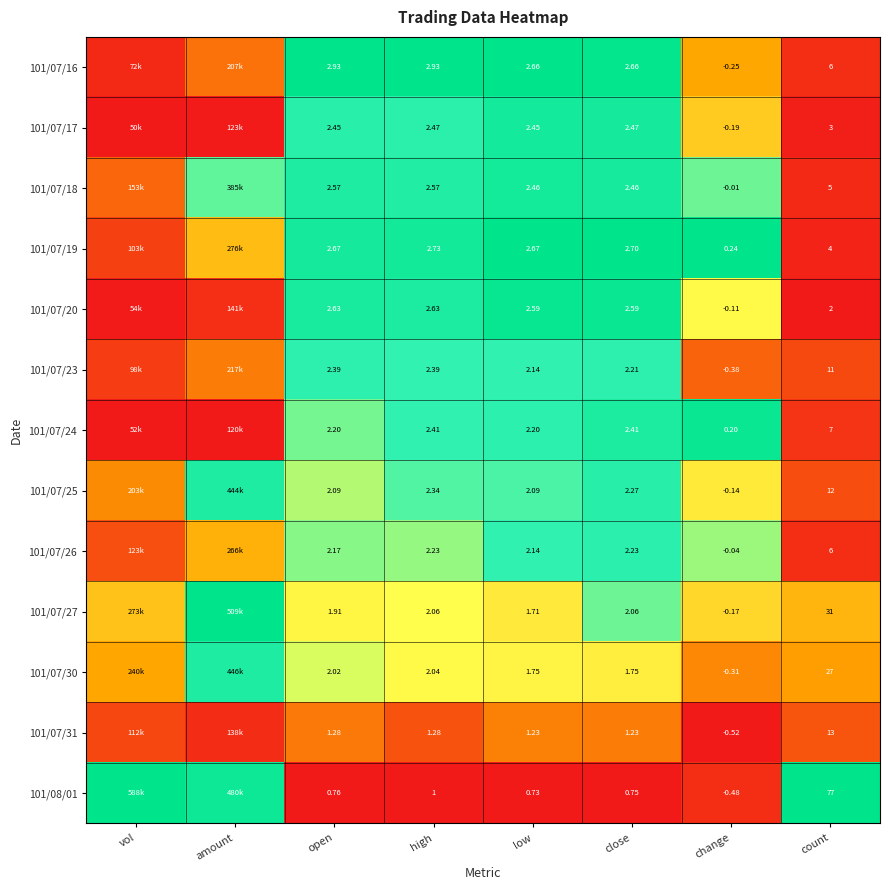

Is the value of 101/07/27 at low greater than the value of 101/08/01 at high?

Yes